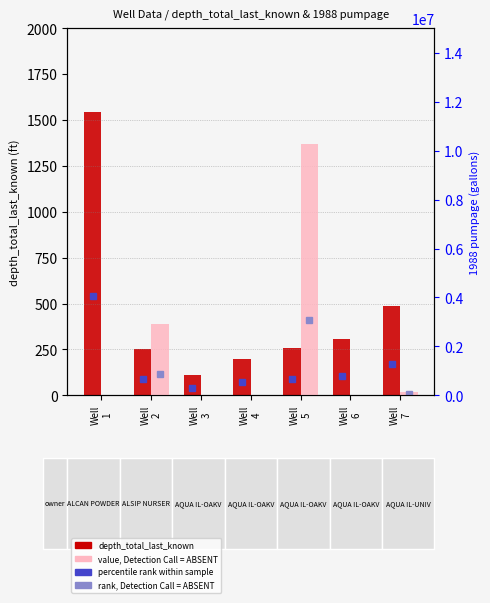

Which series has the largest range (max minus min)?

1988 pumpage (absent/low)